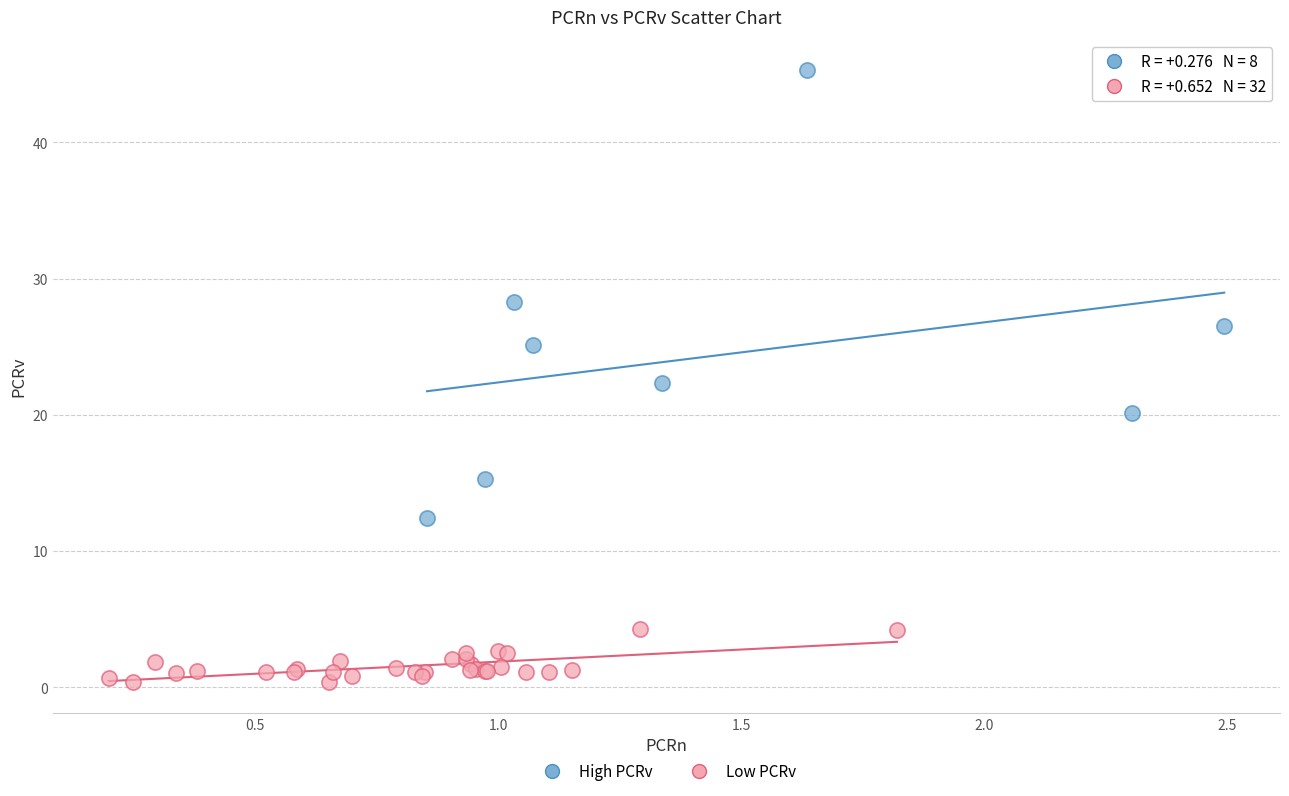

Which series contains the highest Y value?

High PCRv